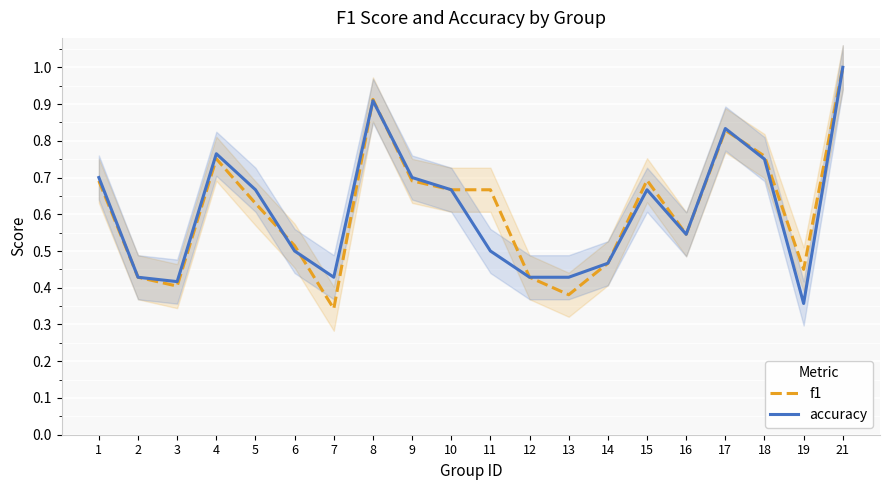

Which series ends up on top after the final intersection of accuracy and f1?

f1